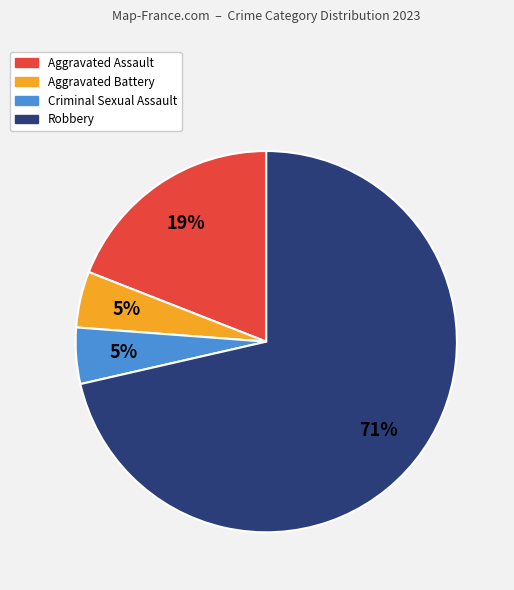

Is it true that Aggravated Assault is 10% of the pie?

False